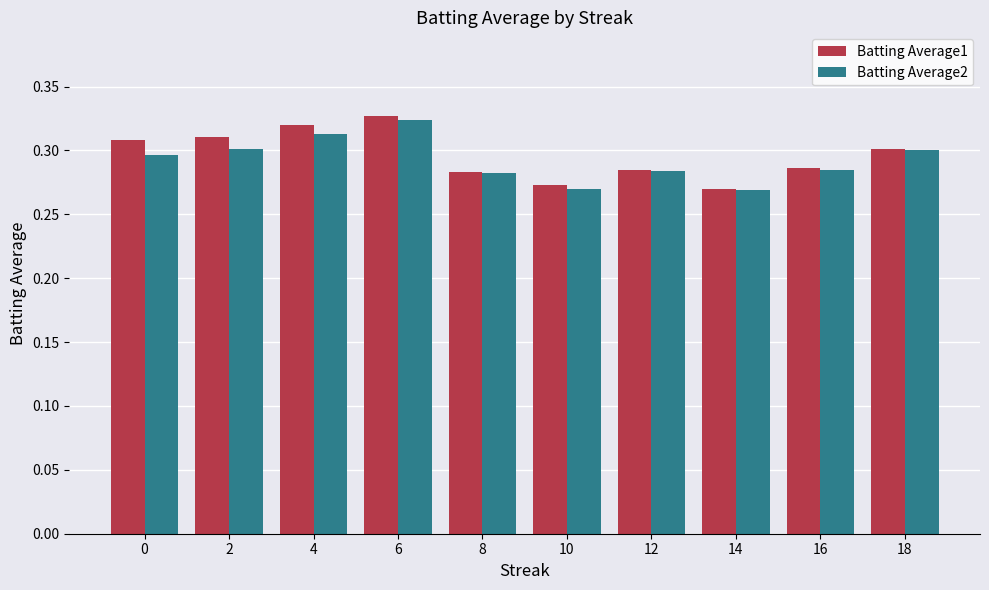

The Batting Average1 series shows 0.3 at 4. True or false?

True